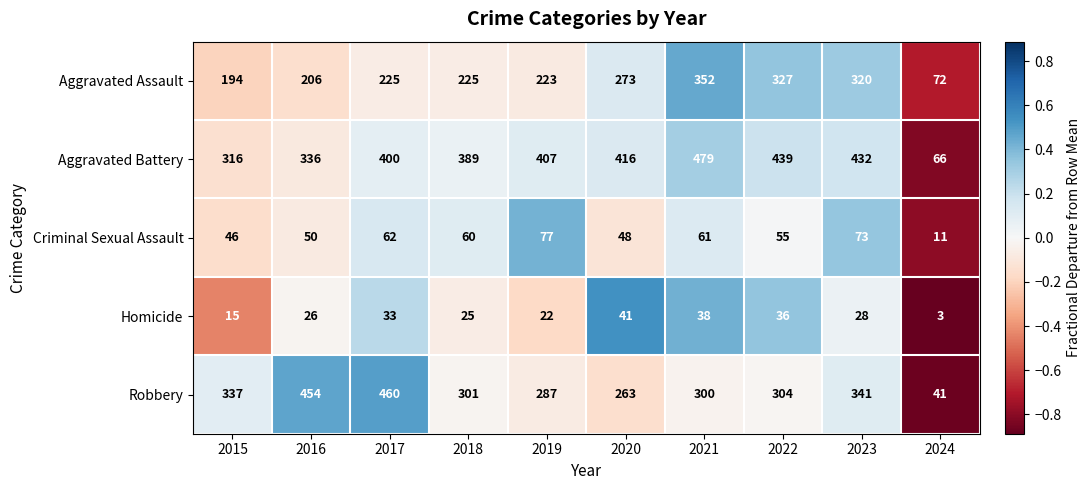

At which category is the sum across all series the highest?

2021